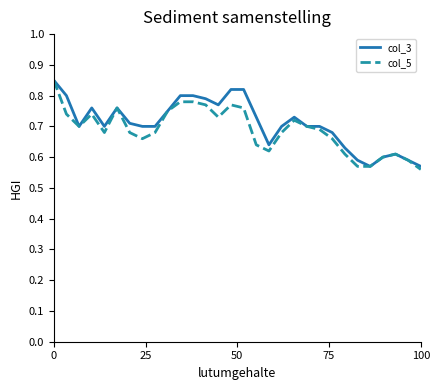

Reading left to right, extract all data points from this chart.

col_3: 0.8	0.8	0.7	0.8	0.7	0.8	0.7	0.7	0.7	0.8	0.8	0.8	0.8	0.8	0.8	0.8	0.7	0.6	0.7	0.7	0.7	0.7	0.7	0.6	0.6	0.6	0.6	0.6	0.6	0.6
col_5: 0.8	0.7	0.7	0.7	0.7	0.8	0.7	0.7	0.7	0.8	0.8	0.8	0.8	0.7	0.8	0.8	0.6	0.6	0.7	0.7	0.7	0.7	0.7	0.6	0.6	0.6	0.6	0.6	0.6	0.6